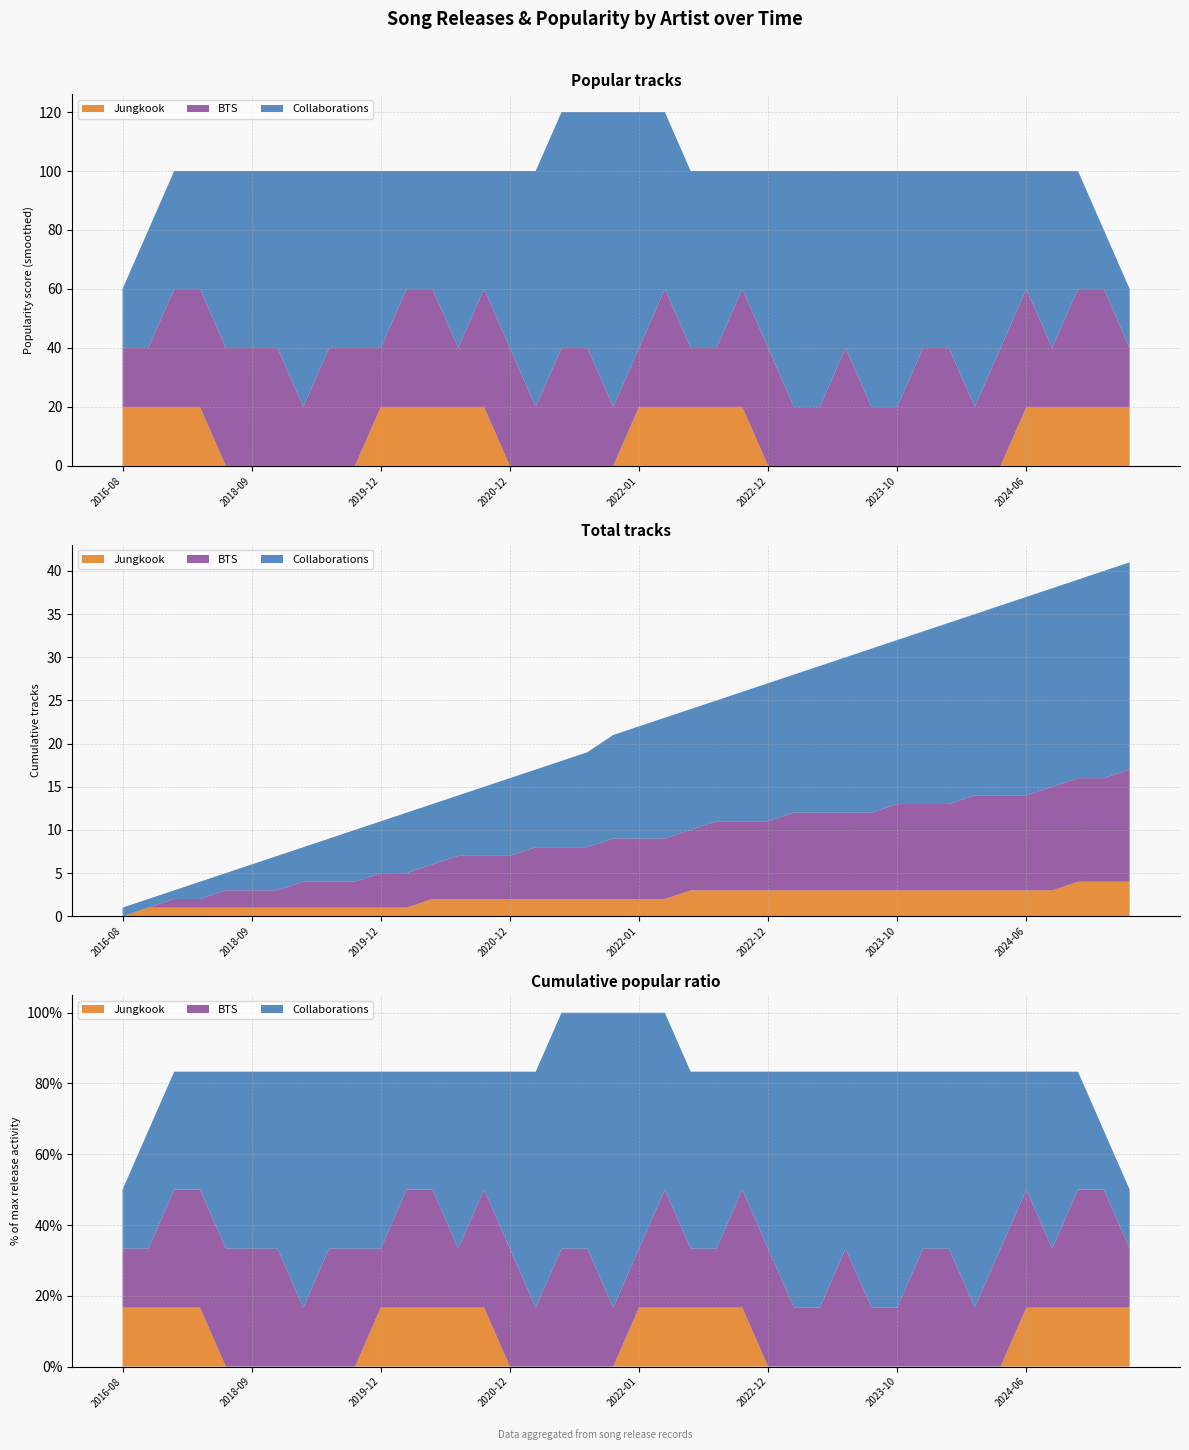

Reading right to left, what are all the values shown in this chart?

Jungkook: 2024-12=0	2024-11=0	2024-10=1	2024-09=0	2024-06=0	2024-03=0	2024-01=0	2023-12=0	2023-11=0	2023-10=0	2023-09=0	2023-07=0	2023-06=0	2023-01=0	2022-12=0	2022-09=0	2022-08=0	2022-06=1	2022-03=0	2022-01=0	2021-12=0	2021-09=0	2021-06=0	2021-01=0	2020-12=0	2020-09=0	2020-06=0	2020-03=1	2020-01=0	2019-12=0	2019-09=0	2019-06=0	2019-01=0	2018-12=0	2018-09=0	2018-06=0	2018-01=0	2017-06=0	2017-01=1	2016-08=0
BTS: 2024-12=1	2024-11=0	2024-10=0	2024-09=1	2024-06=0	2024-03=0	2024-01=1	2023-12=0	2023-11=0	2023-10=1	2023-09=0	2023-07=0	2023-06=0	2023-01=1	2022-12=0	2022-09=0	2022-08=1	2022-06=0	2022-03=0	2022-01=0	2021-12=1	2021-09=0	2021-06=0	2021-01=1	2020-12=0	2020-09=0	2020-06=1	2020-03=0	2020-01=0	2019-12=1	2019-09=0	2019-06=0	2019-01=1	2018-12=0	2018-09=0	2018-06=1	2018-01=0	2017-06=1	2017-01=0	2016-08=0
Collaborations: 2024-12=0	2024-11=1	2024-10=0	2024-09=0	2024-06=1	2024-03=1	2024-01=0	2023-12=1	2023-11=1	2023-10=0	2023-09=1	2023-07=1	2023-06=1	2023-01=0	2022-12=1	2022-09=1	2022-08=0	2022-06=0	2022-03=1	2022-01=1	2021-12=1	2021-09=1	2021-06=1	2021-01=0	2020-12=1	2020-09=1	2020-06=0	2020-03=0	2020-01=1	2019-12=0	2019-09=1	2019-06=1	2019-01=0	2018-12=1	2018-09=1	2018-06=0	2018-01=1	2017-06=0	2017-01=0	2016-08=1